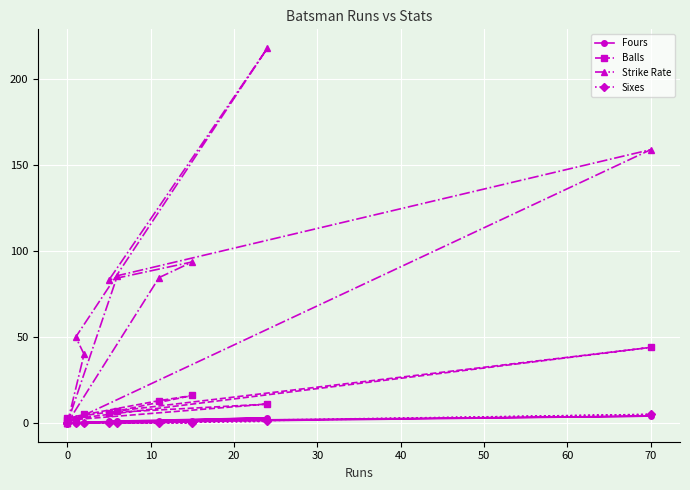

Reading left to right, extract all data points from this chart.

Fours: 0.0	4.0	1.0	0.0	1.0	1.0	1.0	3.0	0.0	0.0	0.0
Balls: 2.0	44.0	7.0	3.0	13.0	16.0	6.0	11.0	2.0	5.0	0.0
Strike Rate: 0.0	159.1	85.7	0.0	84.6	93.8	83.3	218.2	50.0	40.0	0.0
Sixes: 0.0	5.0	0.0	0.0	0.0	0.0	0.0	1.0	0.0	0.0	0.0